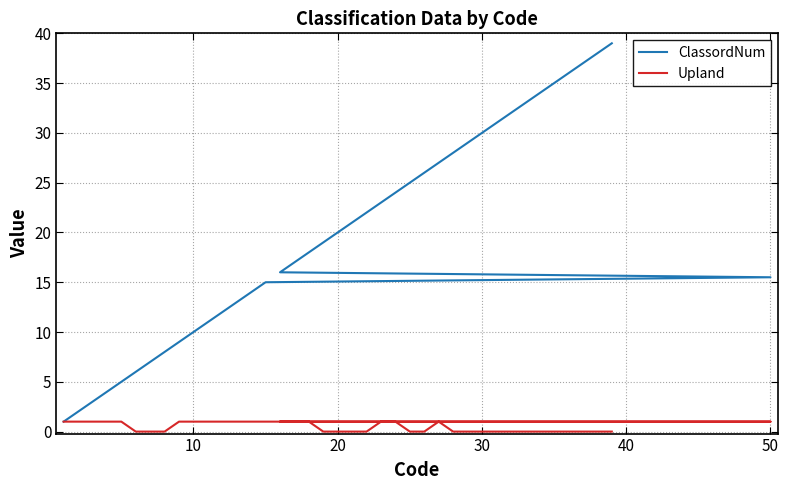

At which category is the sum across all series the highest?

39